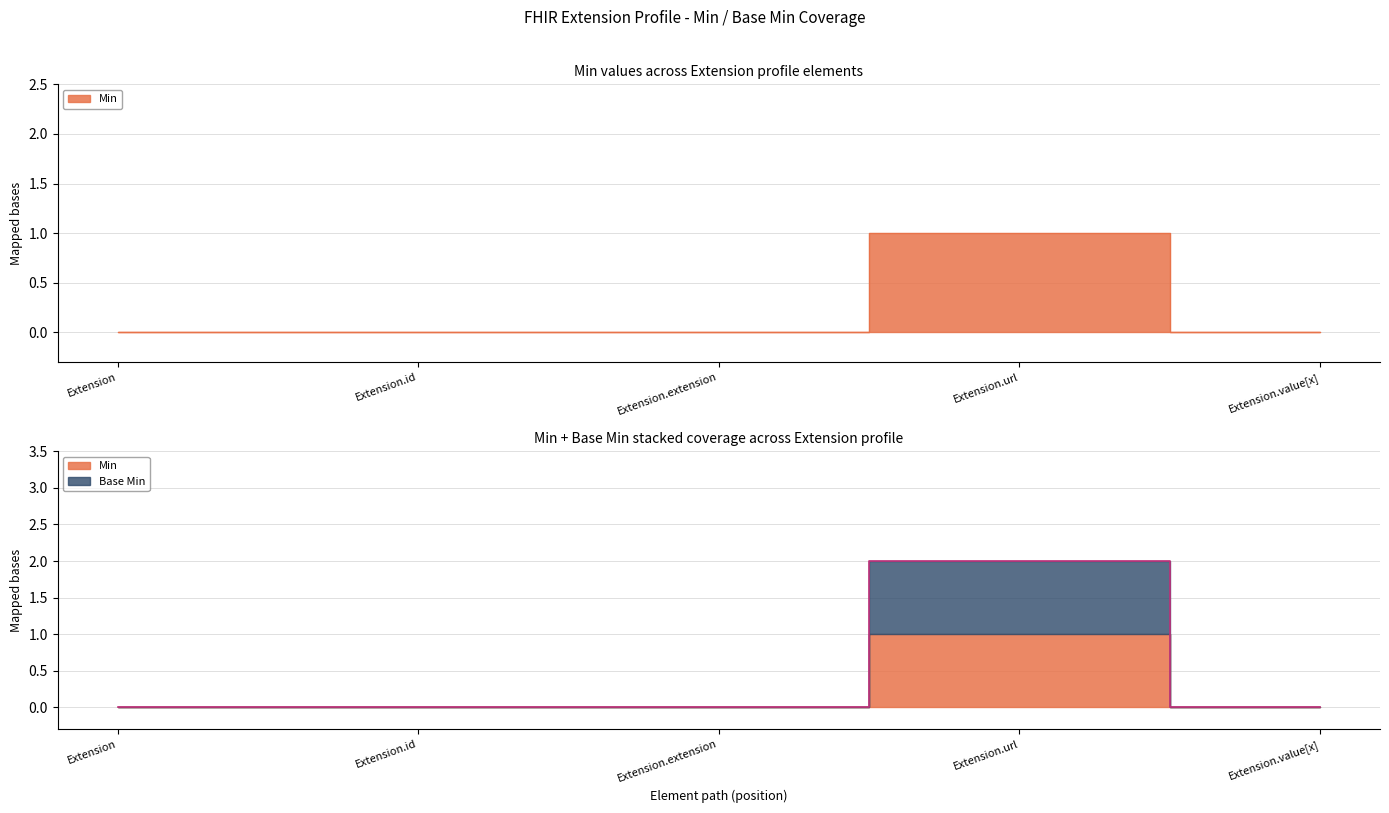

What are all the series names shown in the legend?

Min, Base Min